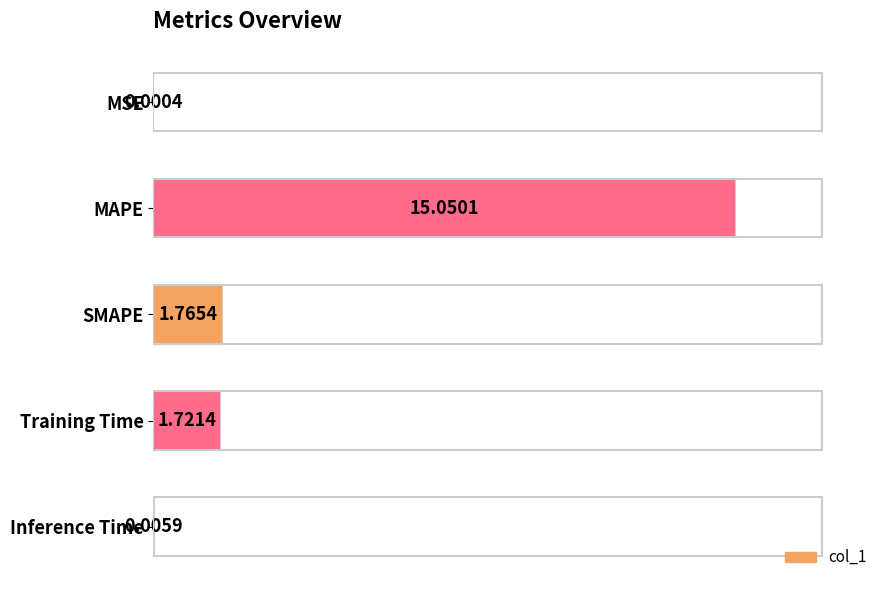

How many data points are above 1?

3